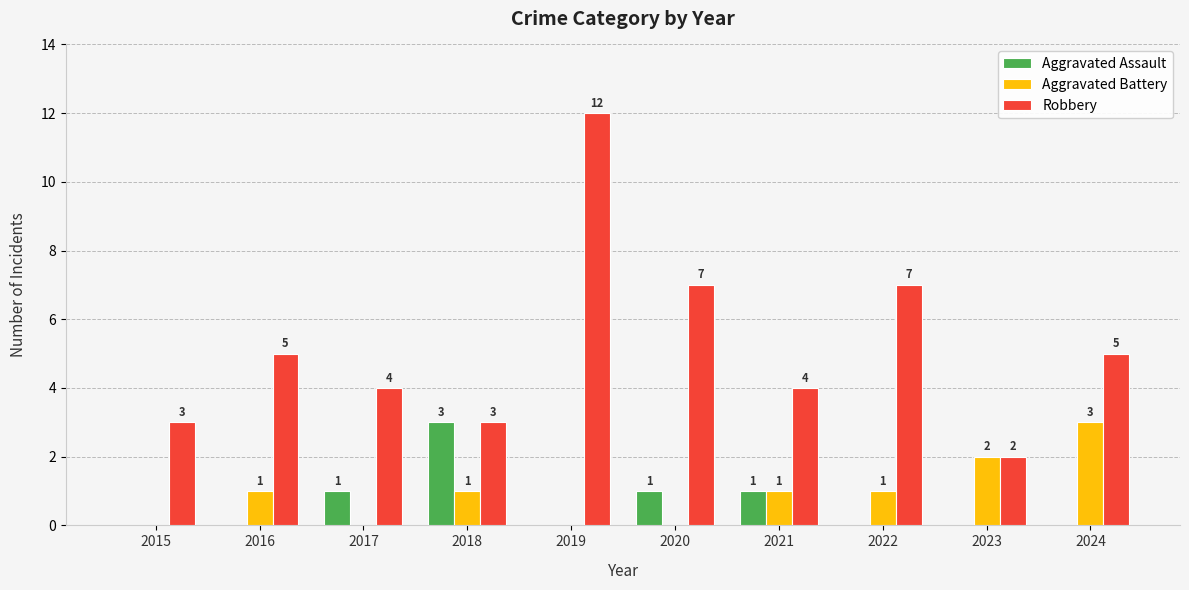

What are all the series names shown in the legend?

Aggravated Assault, Aggravated Battery, Robbery